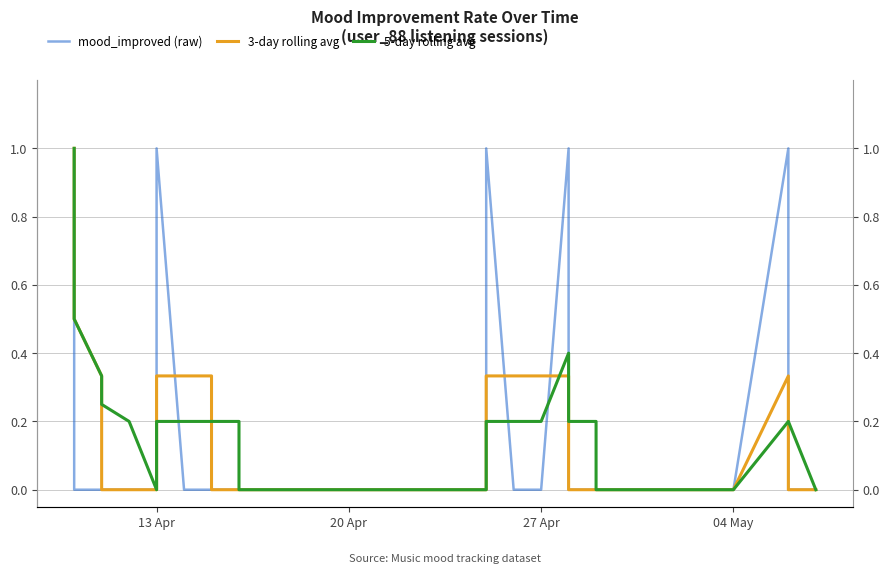

How many data points in 3-day rolling avg are above 0?

15